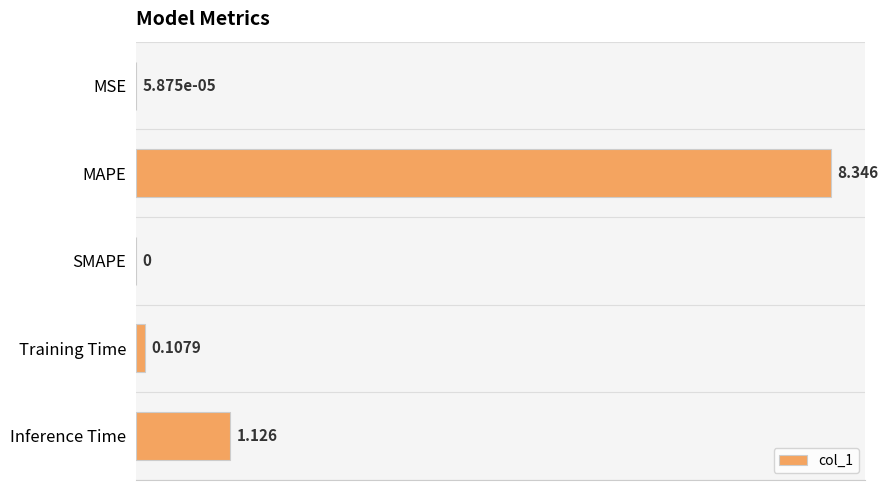

Between Inference Time and SMAPE, which is larger?

Inference Time